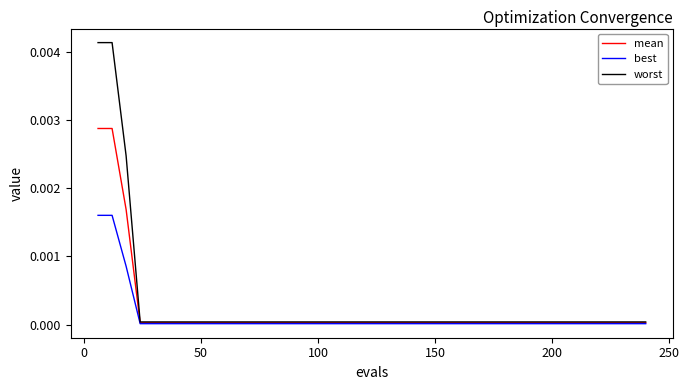

Count the number of categories in the chart.

40